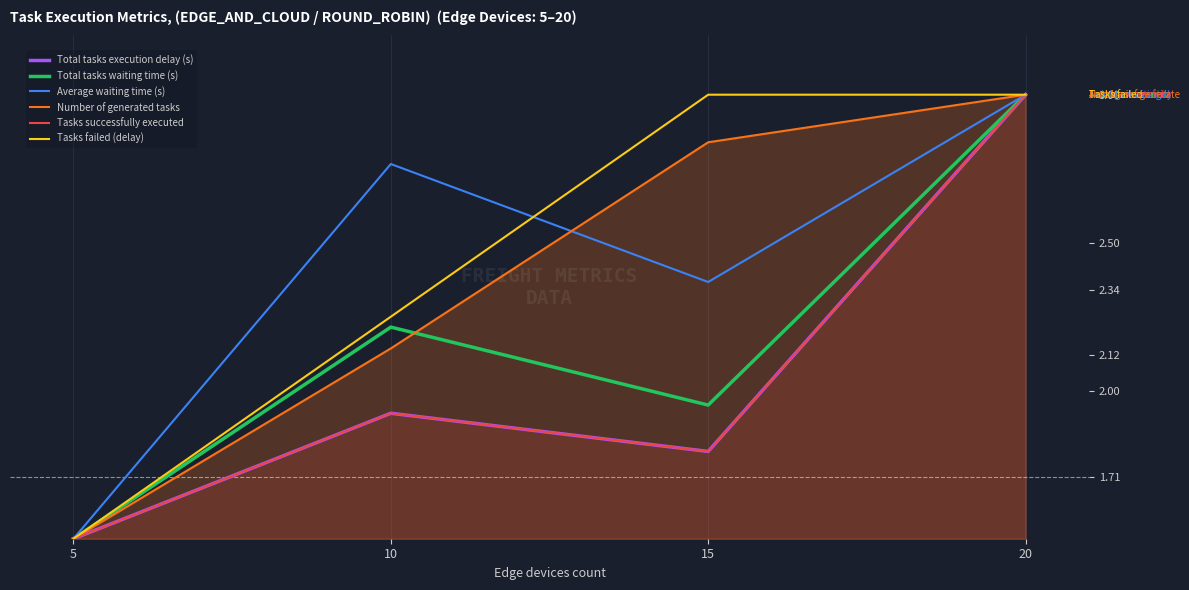

What is the highest value of the Total tasks waiting time (s) series?

3.0